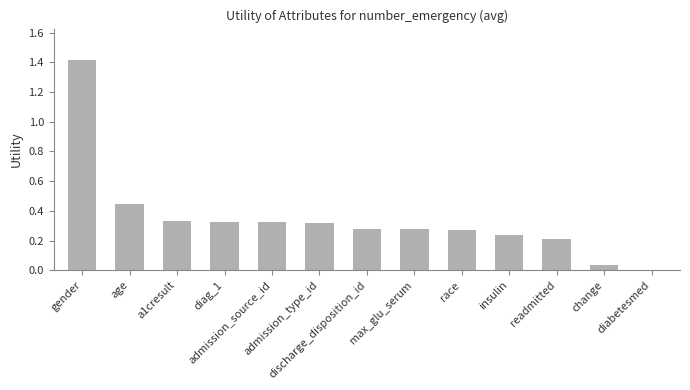

Count the number of categories in the chart.

13